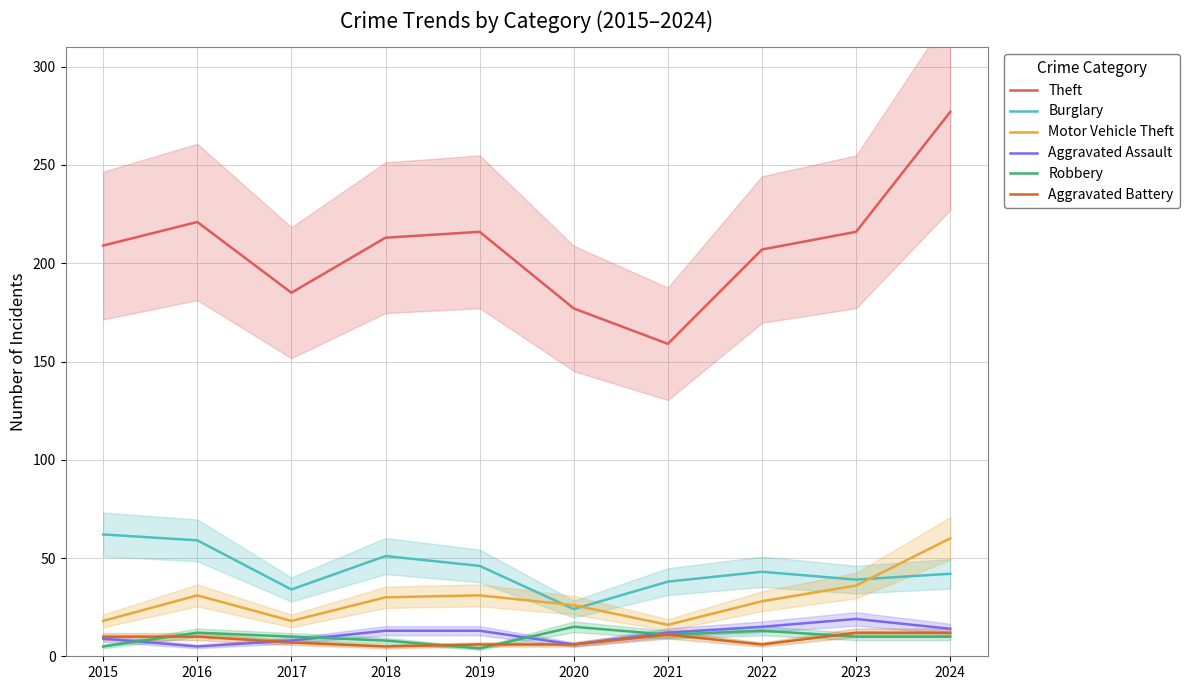

Reading left to right, what are all the values shown in this chart?

Theft: 2015=209	2016=221	2017=185	2018=213	2019=216	2020=177	2021=159	2022=207	2023=216	2024=277
Burglary: 2015=62	2016=59	2017=34	2018=51	2019=46	2020=24	2021=38	2022=43	2023=39	2024=42
Motor Vehicle Theft: 2015=18	2016=31	2017=18	2018=30	2019=31	2020=26	2021=16	2022=28	2023=36	2024=60
Aggravated Assault: 2015=9	2016=5	2017=8	2018=13	2019=13	2020=6	2021=12	2022=15	2023=19	2024=14
Robbery: 2015=5	2016=12	2017=10	2018=8	2019=4	2020=15	2021=11	2022=13	2023=10	2024=10
Aggravated Battery: 2015=10	2016=10	2017=7	2018=5	2019=6	2020=6	2021=11	2022=6	2023=12	2024=12